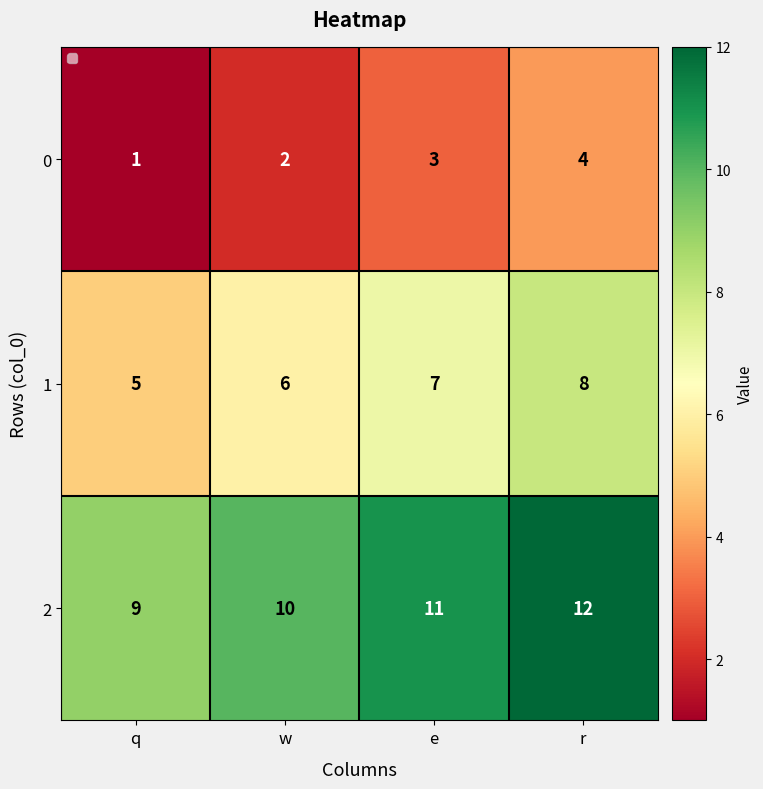

Which label corresponds to the smallest value in the chart?

q